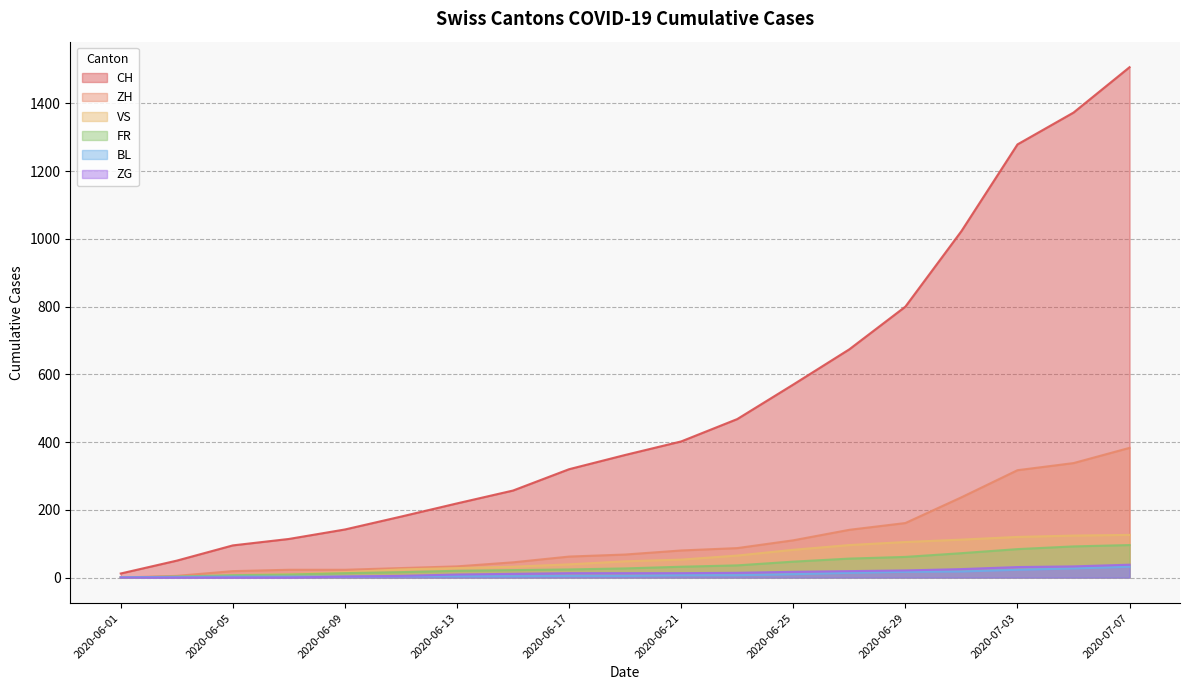

What is the label of the 7th point from the left?

2020-06-13